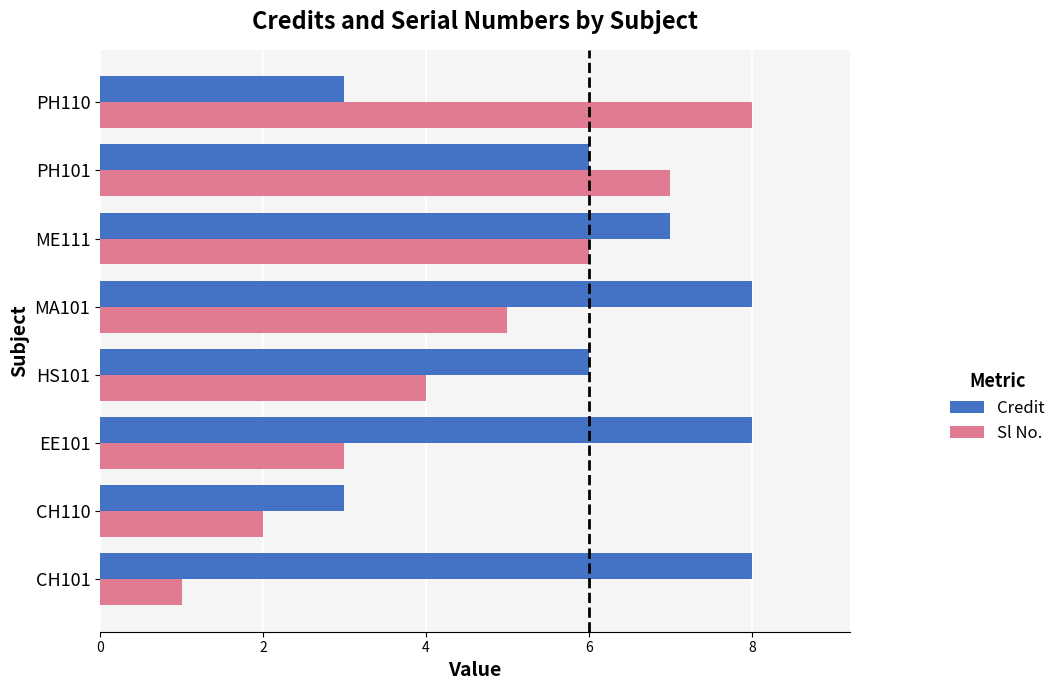

List the series in order of their overall mean, lowest first.

Sl No., Credit